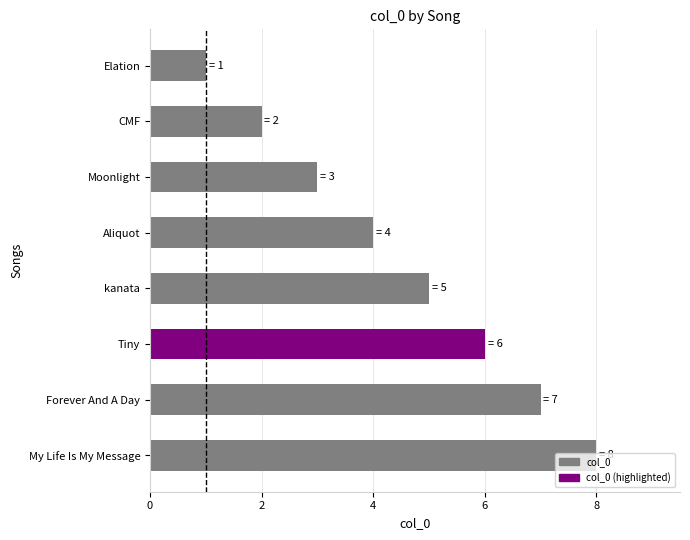

Which label corresponds to the largest value in the chart?

My Life Is My Message